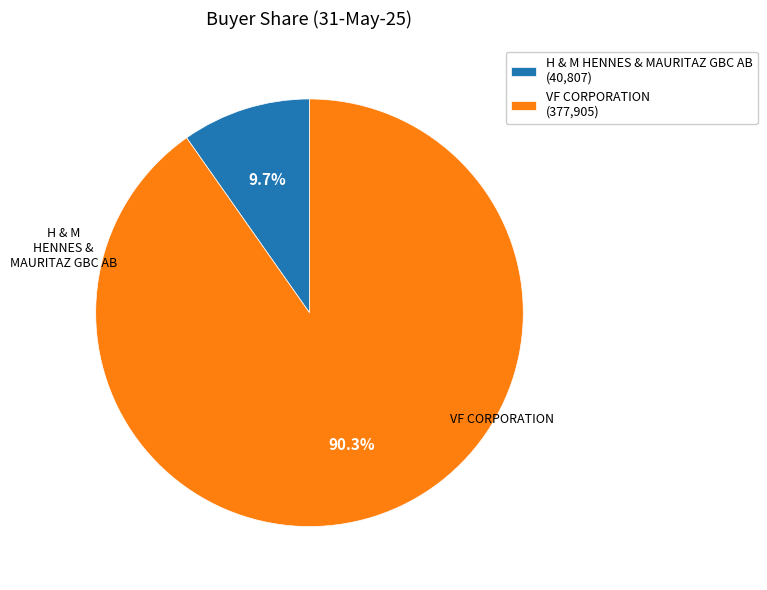

Between VF CORPORATION and H & M HENNES & MAURITAZ GBC AB, which is larger?

VF CORPORATION